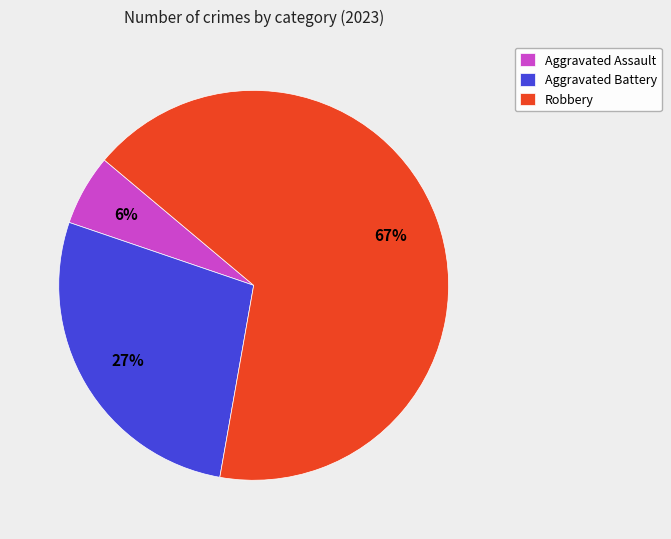

Do Aggravated Battery and Robbery together represent more than half of the pie?

Yes